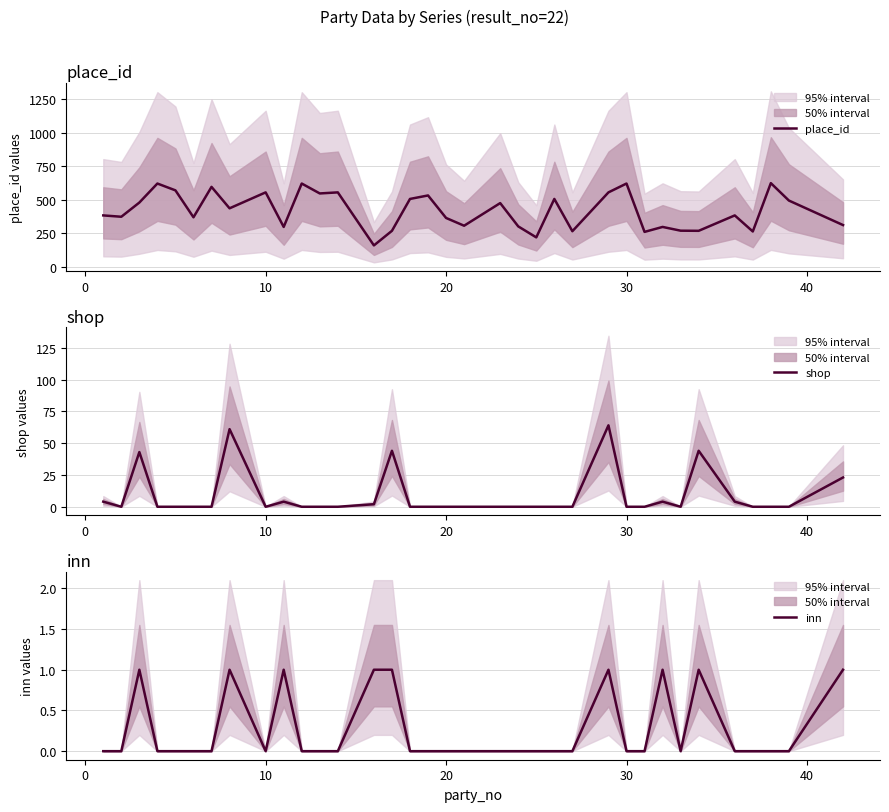

Rank the series by their maximum value, from highest to lowest.

place_id, shop, inn